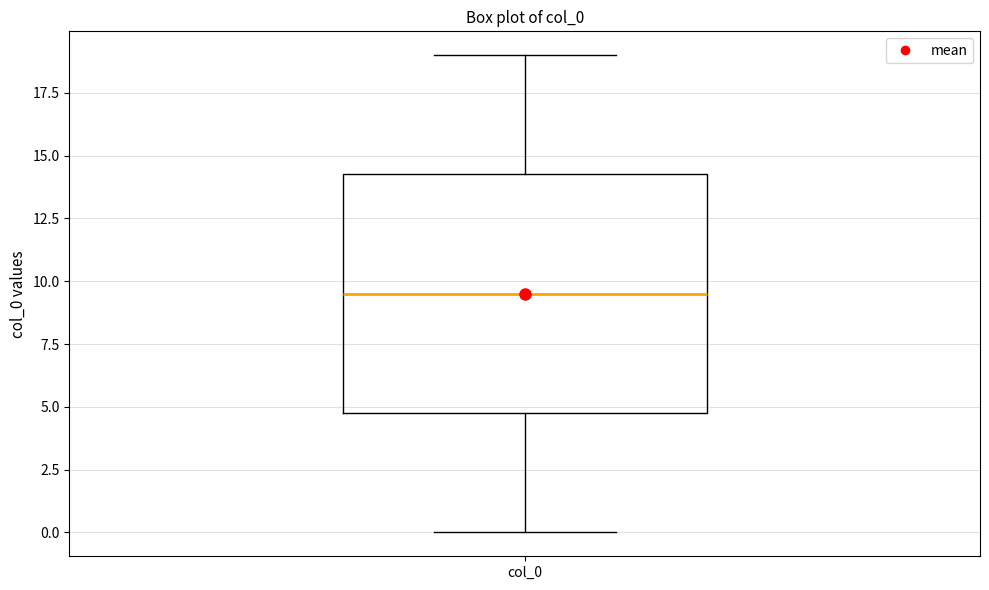

Where is the lower edge of the box for col_0 on the y-axis? The values are not printed on the chart, so give them approximately, as read against the axis.

5.0